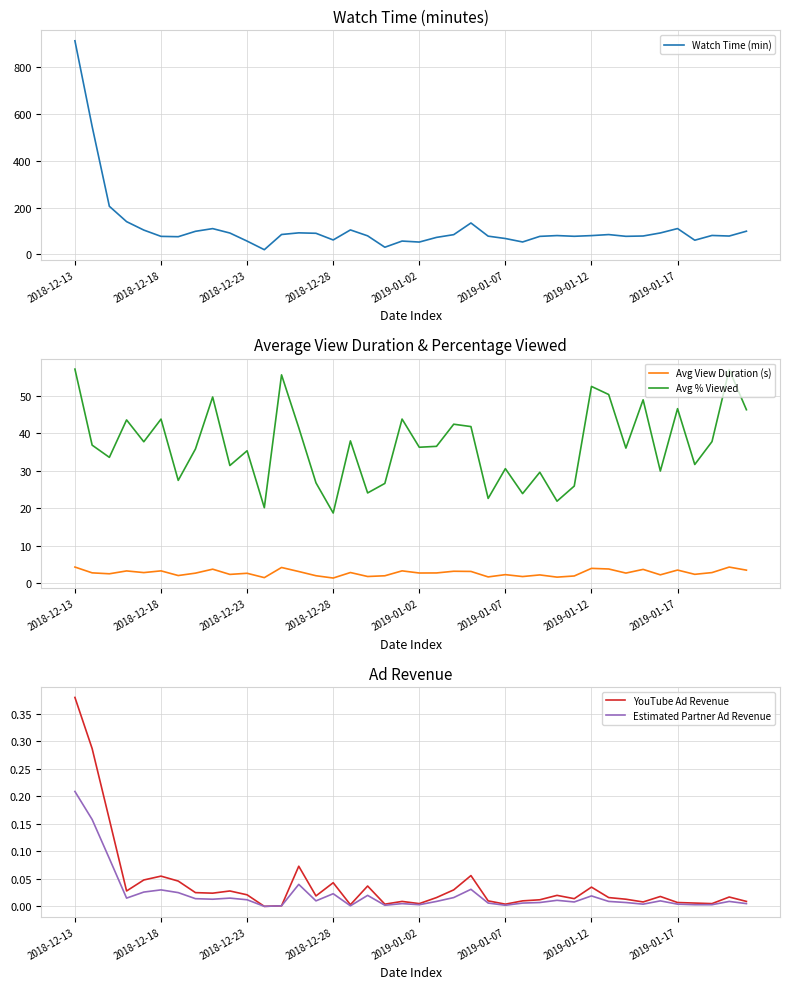

Which series changed the most between 11 and 14?

Watch Time (min)